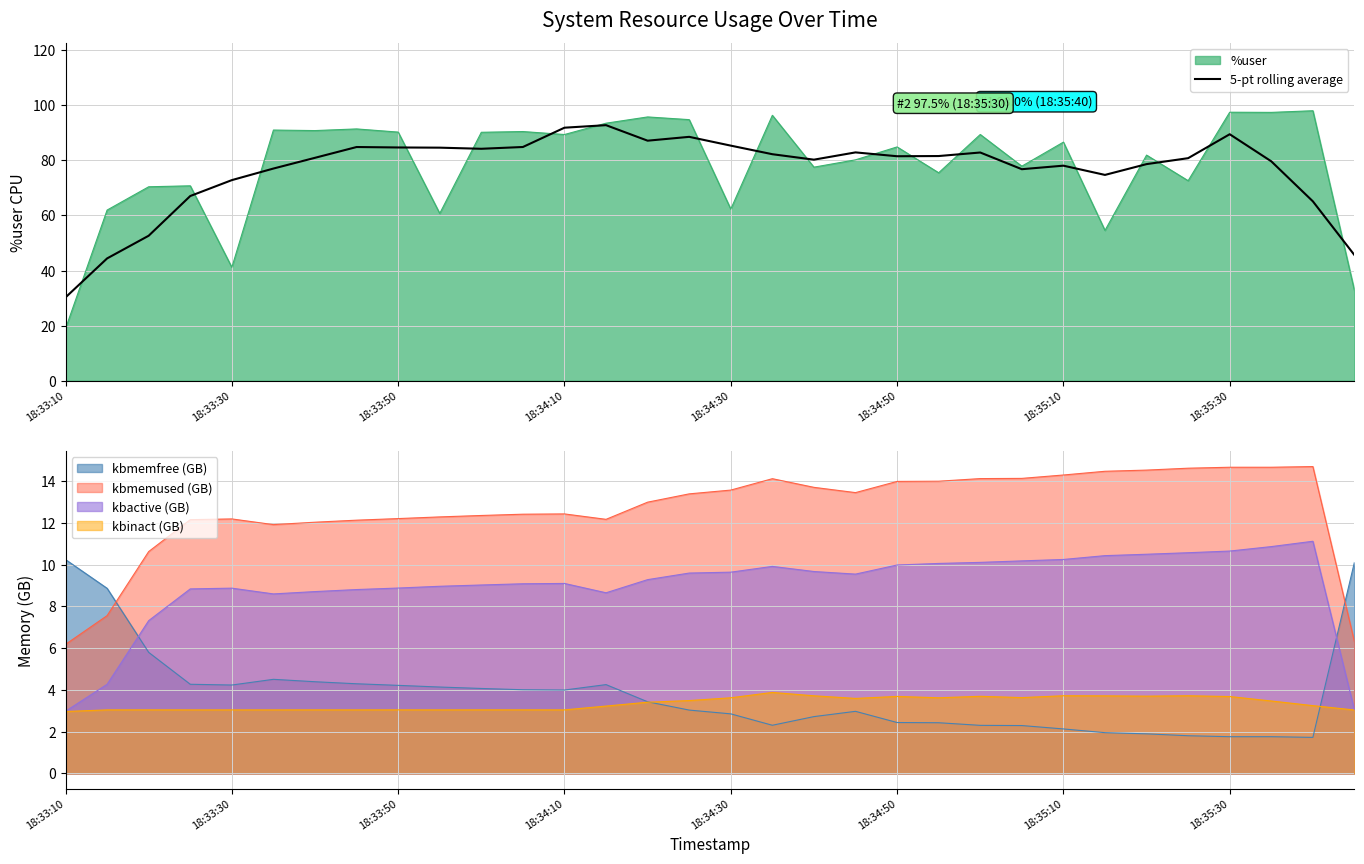

The chart shows a value of 80.8 at 27. True or false?

True